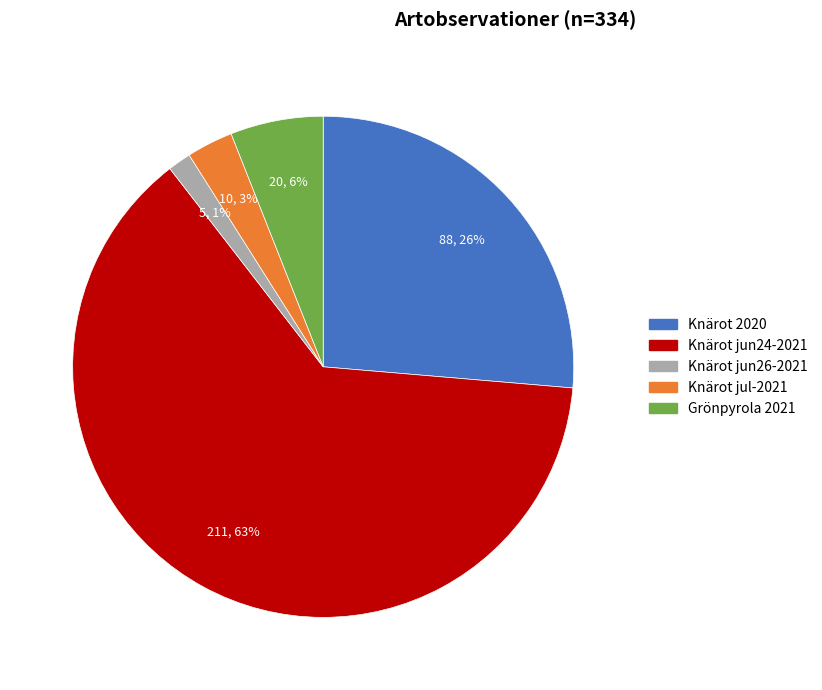

To the nearest percent, what is the average slice percentage?

20%